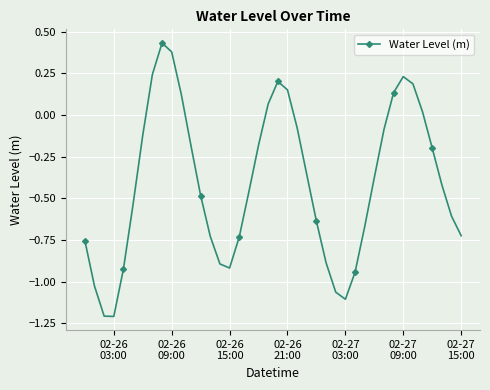

What is the value of the 4th point from the left?

-1.2